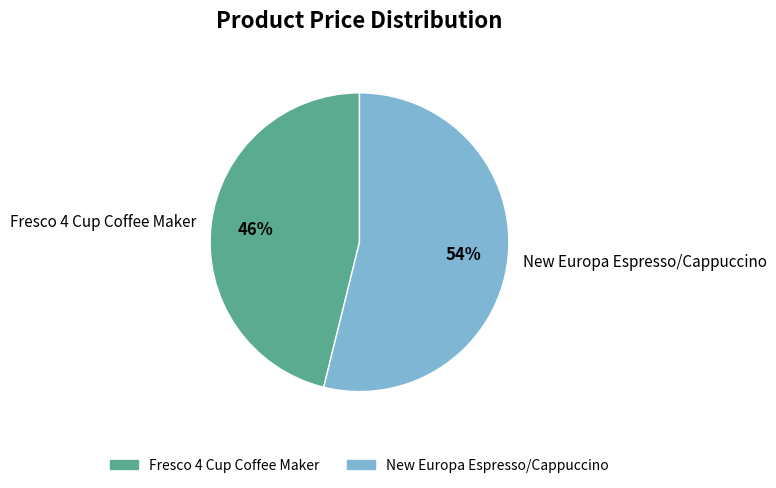

Is it true that New Europa Espresso/Cappuccino is 54% of the pie?

True